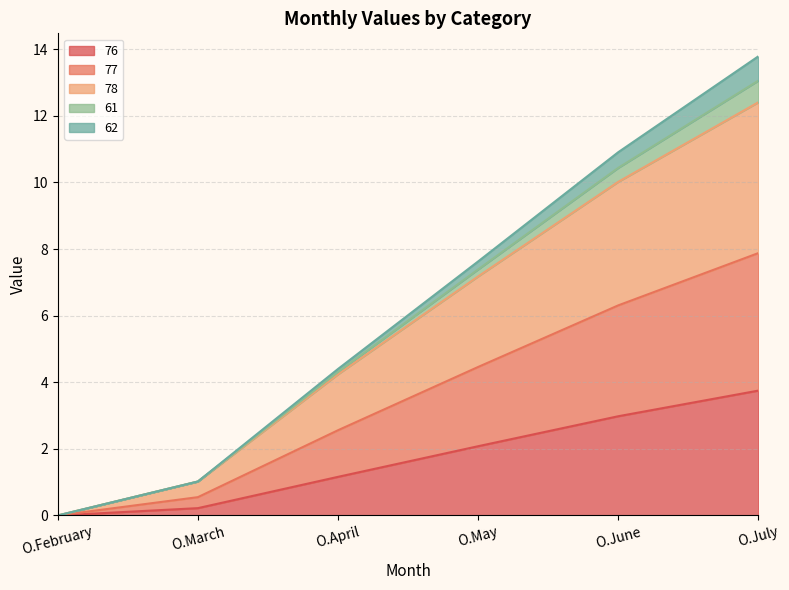

What are all the series names shown in the legend?

76, 77, 78, 61, 62